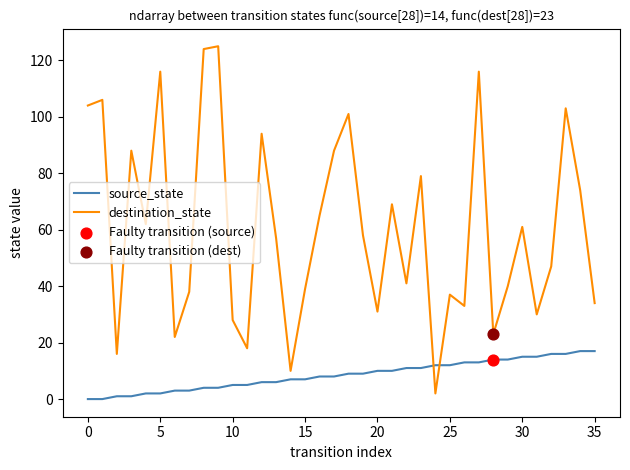

What is the difference between the maximum and minimum values in the source_state series?

17